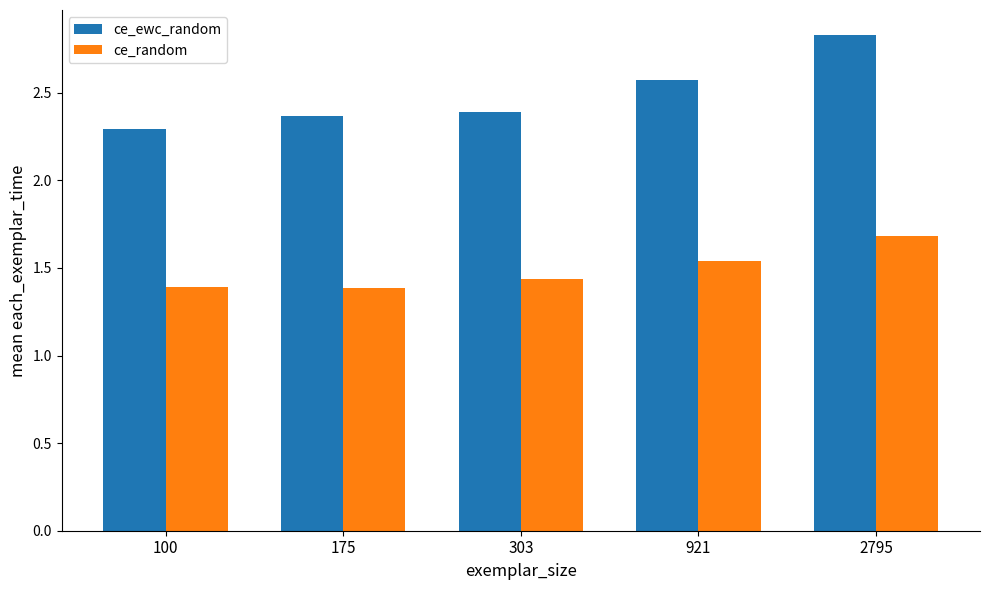

How many bars are there in total?

10